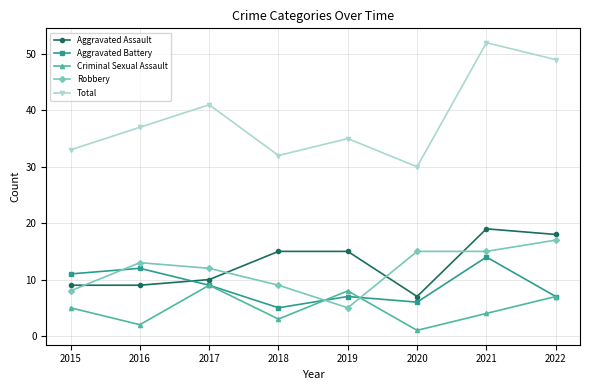

What value does the Robbery series have at 2019?

5